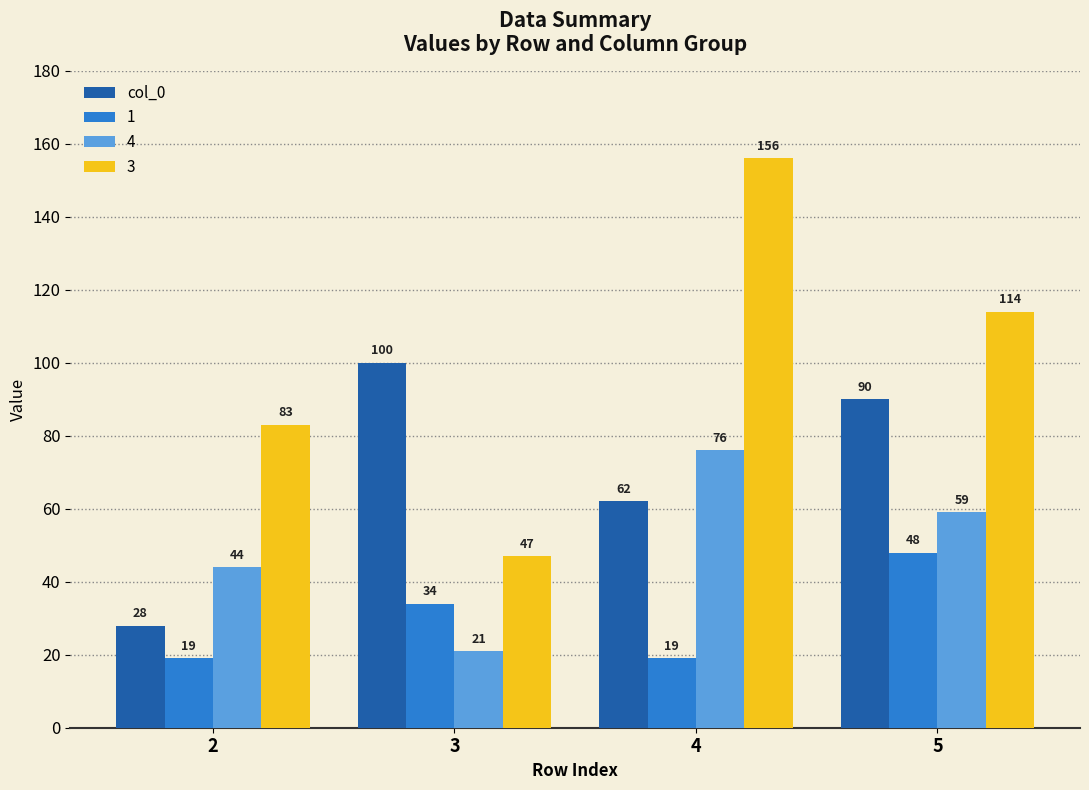

Where is 3 nearest to the value 101?

5